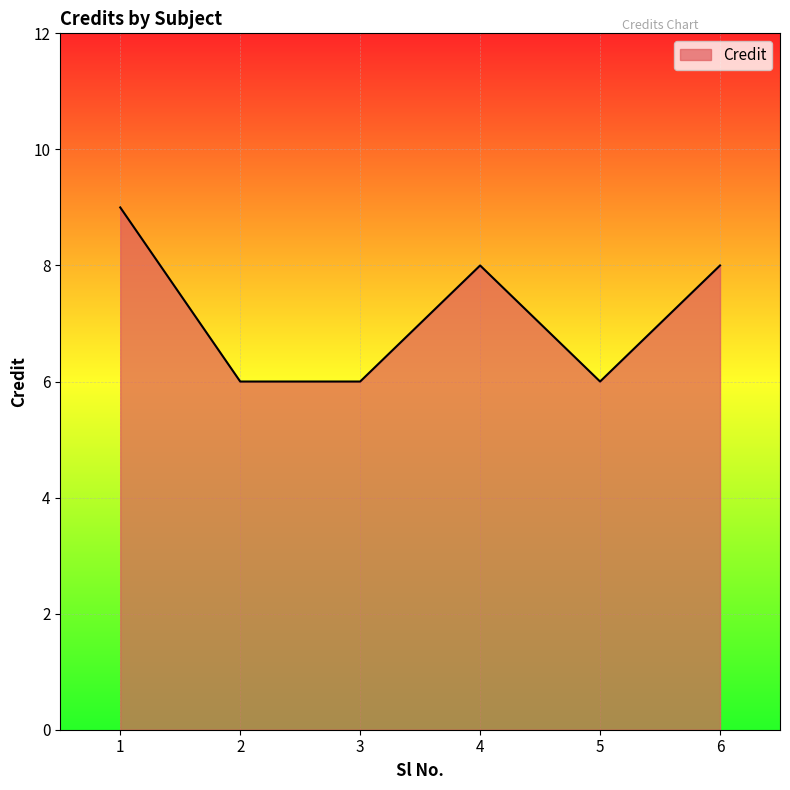

The chart shows a value of 5 at 4. True or false?

False